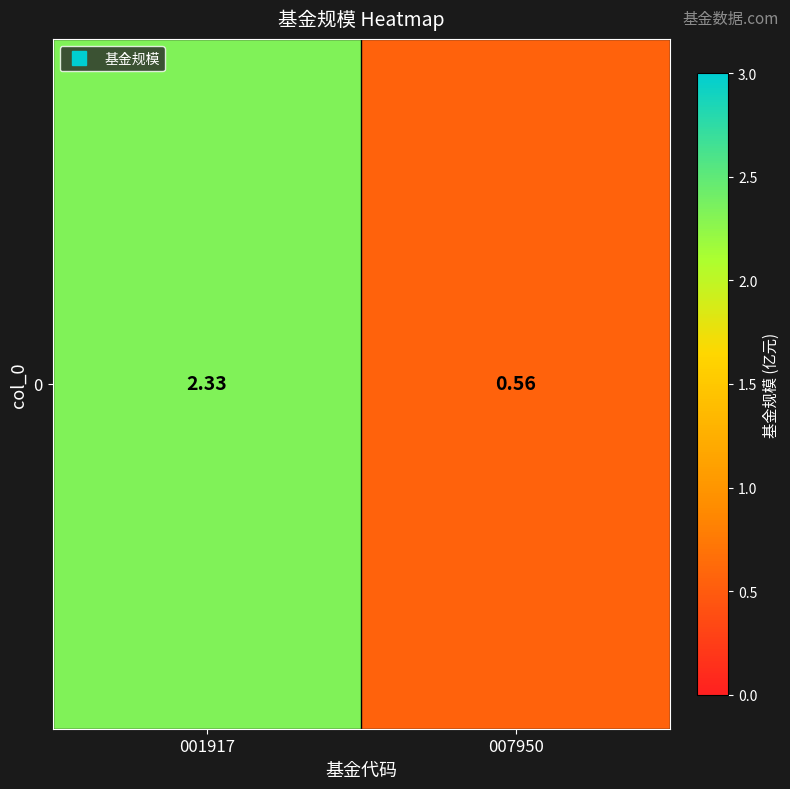

List the labels in order of value, largest first.

001917, 007950